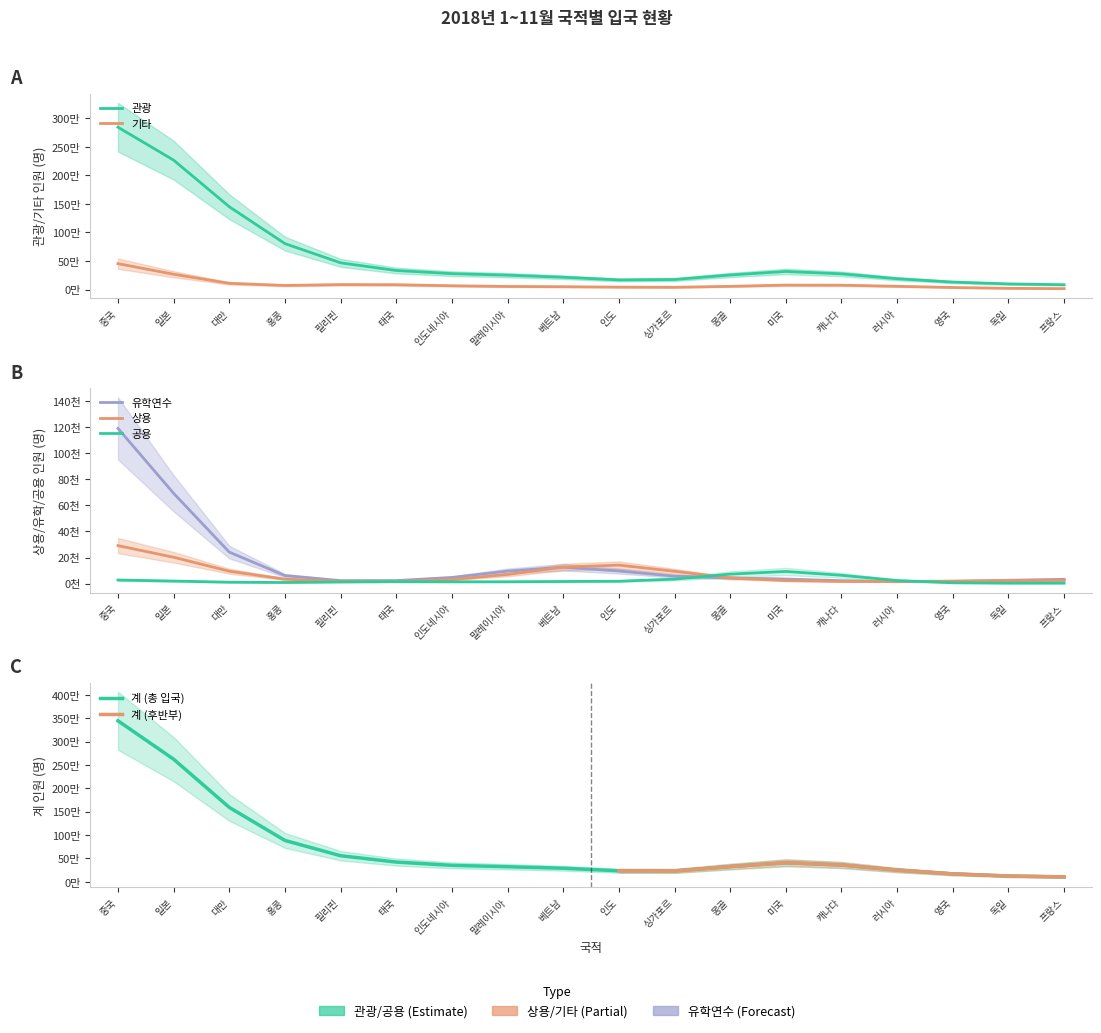

How many values in the 관광 series are below 233499?

9